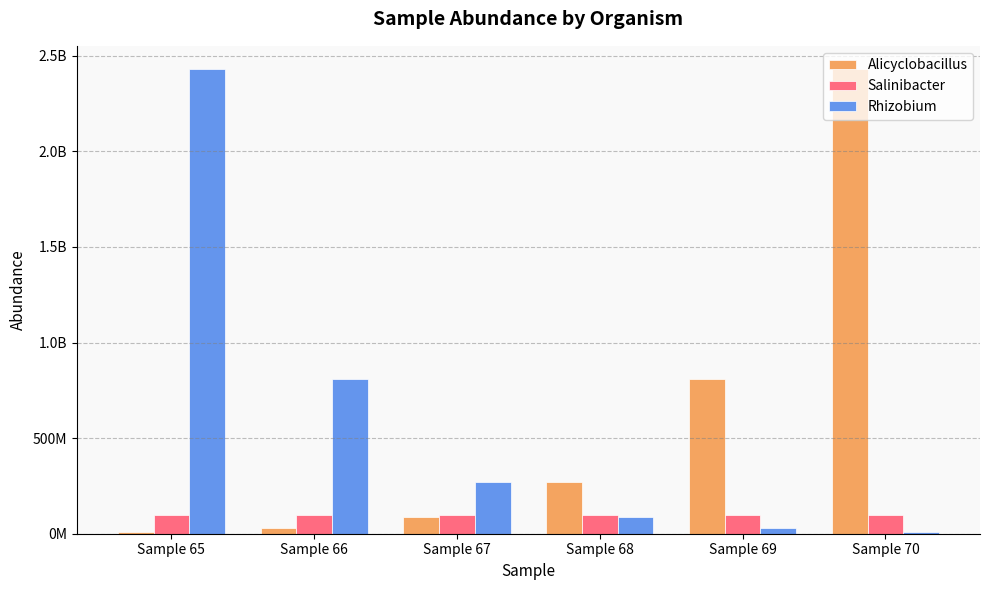

At which label does Alicyclobacillus reach its minimum?

Sample 65